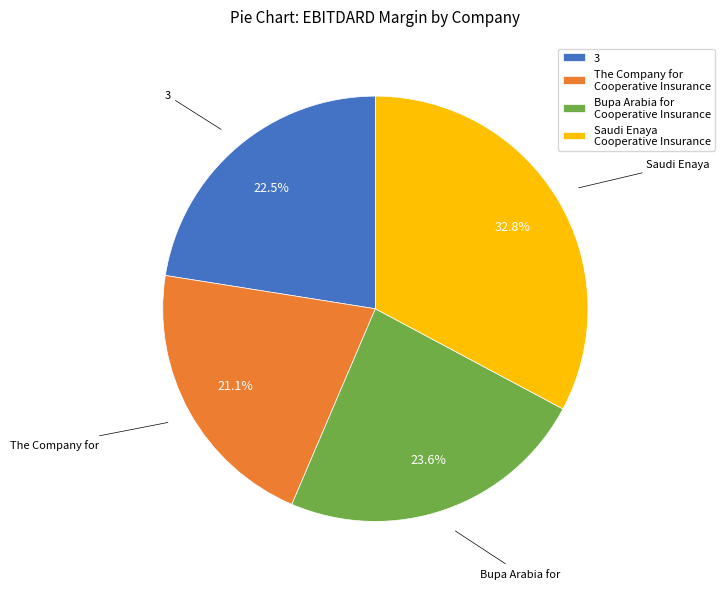

Is there a majority slice in this chart?

No